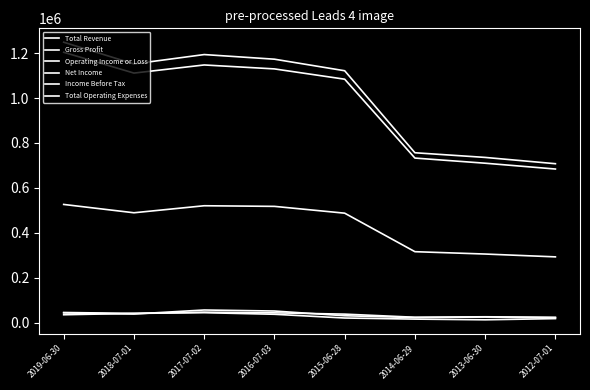

Count the number of categories in the chart.

8